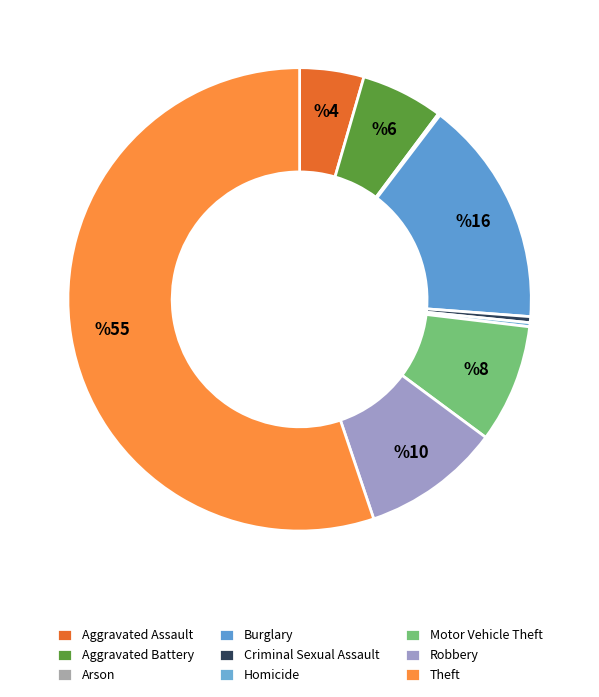

Does Aggravated Battery represent more than half of the total?

No